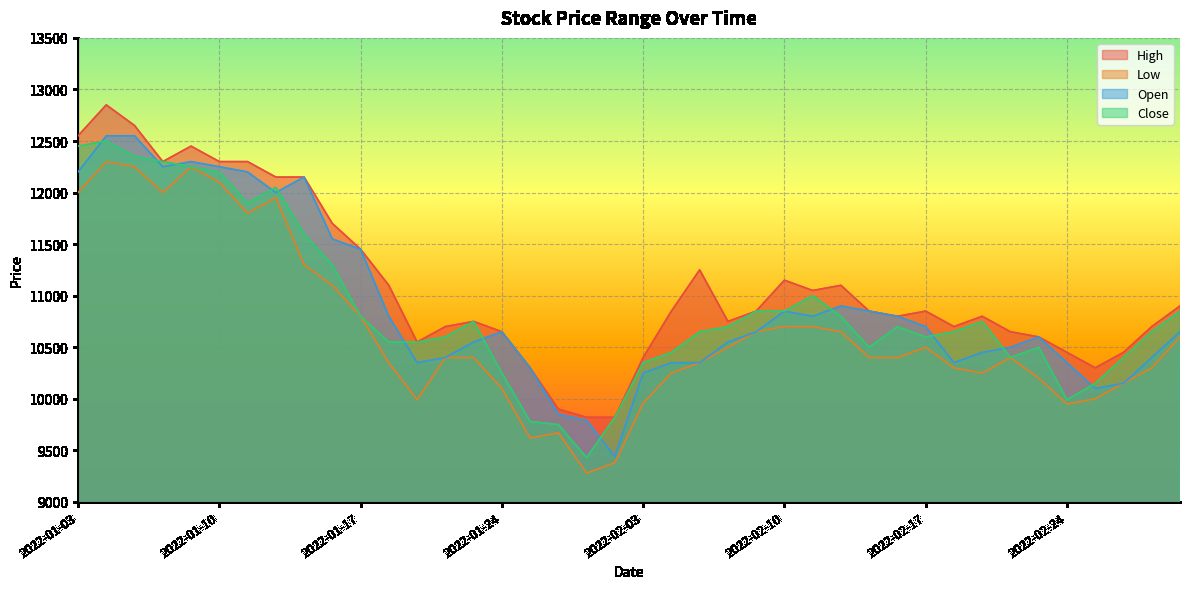

Which series changed the most between 2022-02-07 and 2022-02-16?

High